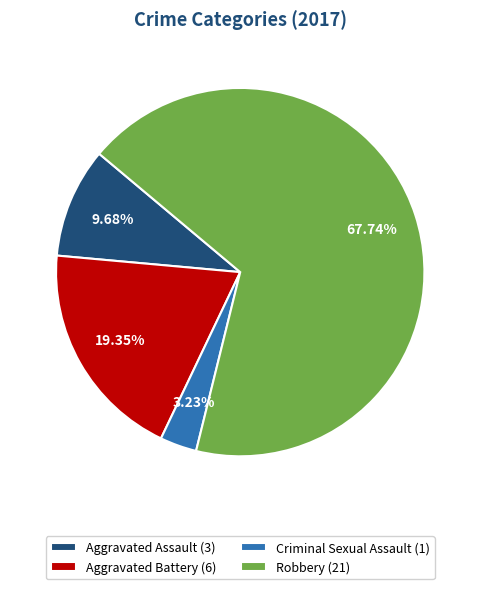

To the nearest percent, what is the combined percentage of Aggravated Battery and Criminal Sexual Assault?

23%